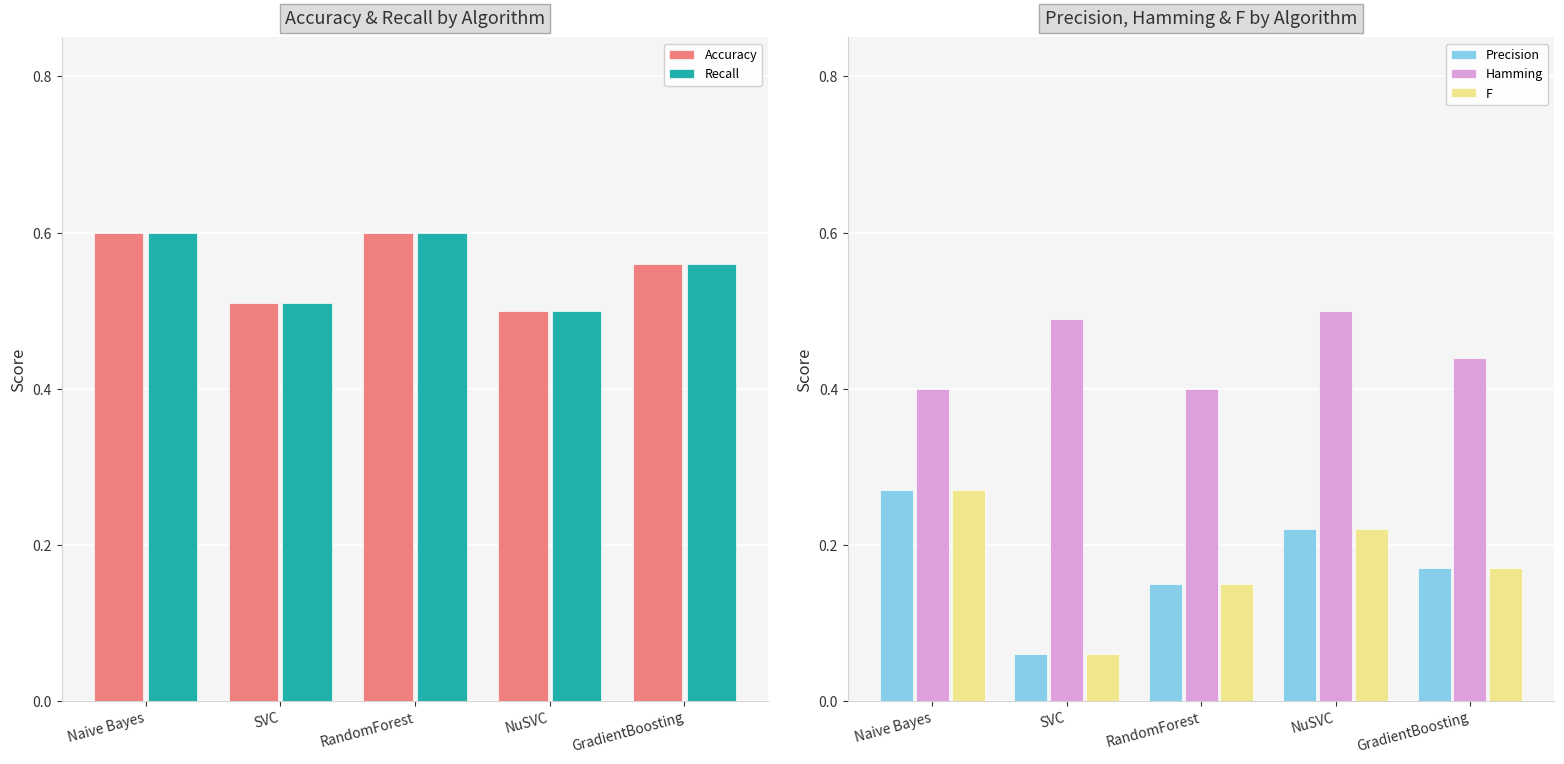

What is the label of the 1st bar from the left?

Naive Bayes